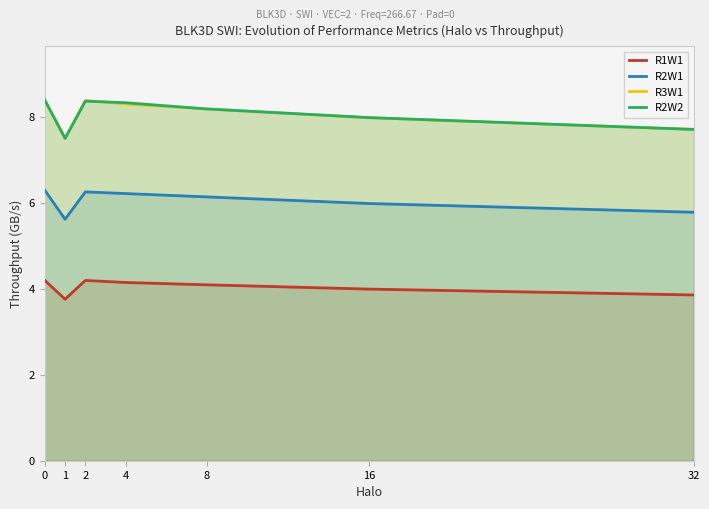

Is the value of R1W1 at 8 greater than the value of R2W2 at 1?

No